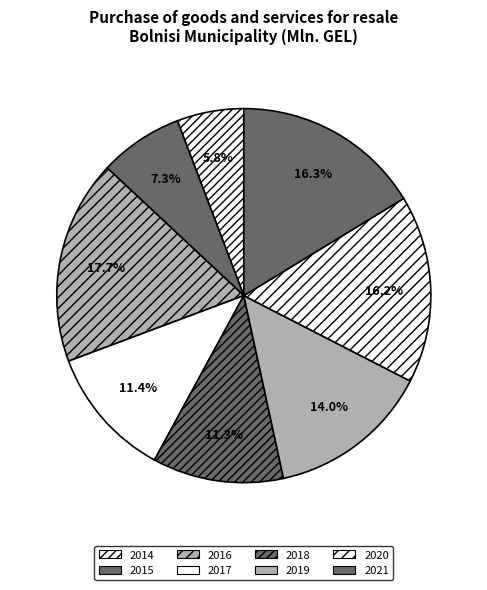

To the nearest percent, what is the average slice percentage?

12%